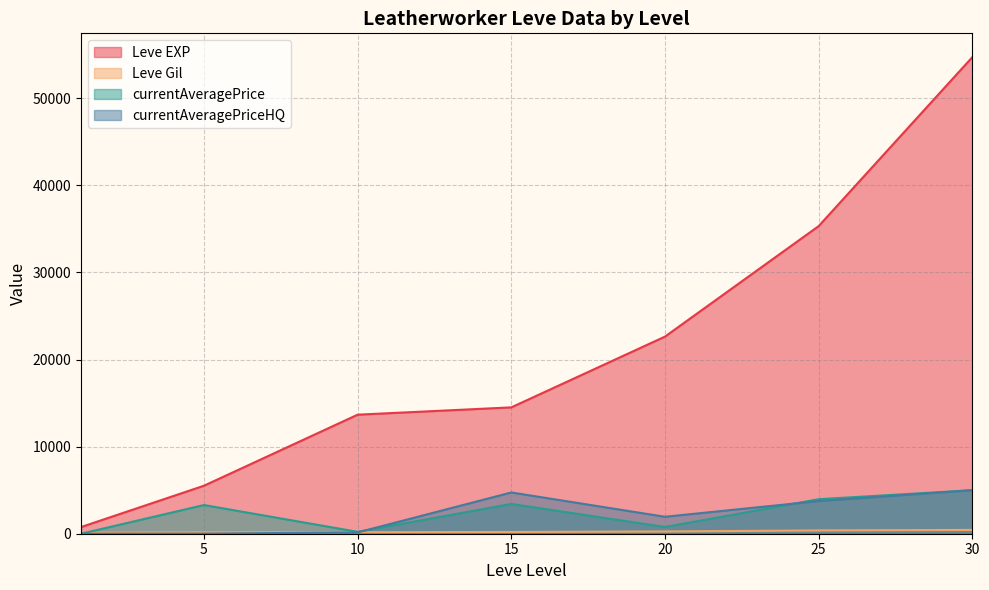

Which series changed the most between 20 and 25?

Leve EXP